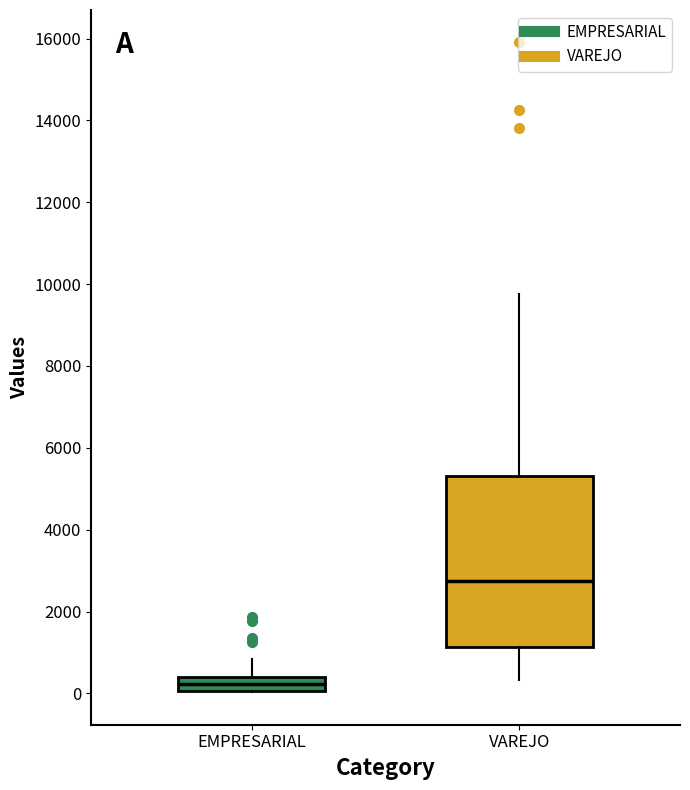

Which box's median line is the highest?

VAREJO